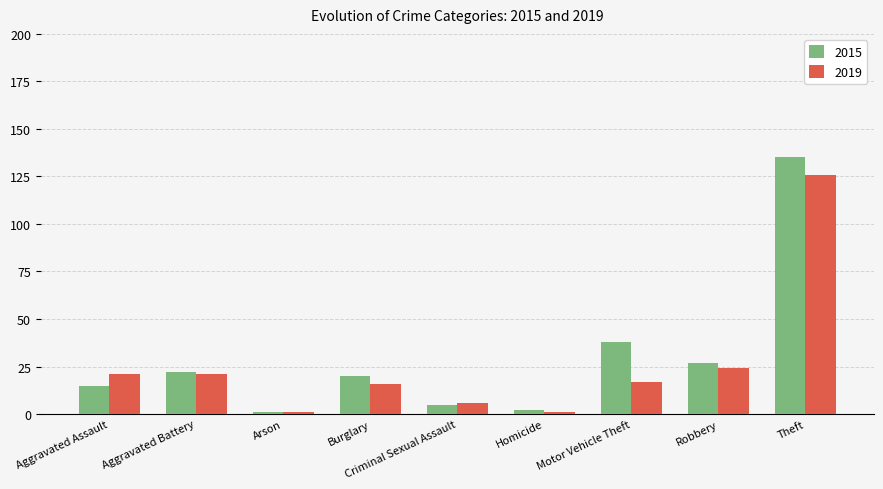

What is the value of the 2019 bar at the 8th from the left?

24